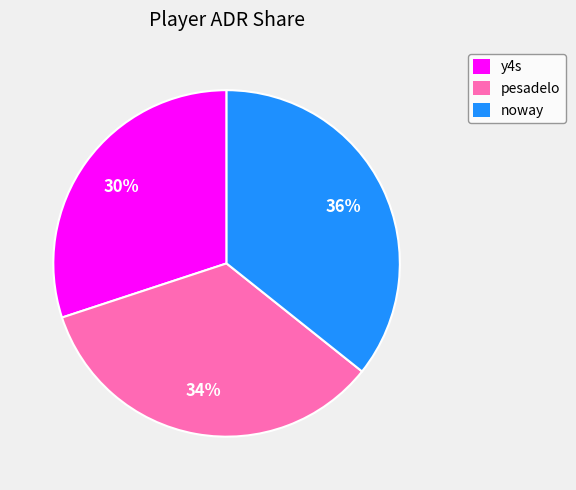

Which has a higher value, pesadelo or noway?

noway